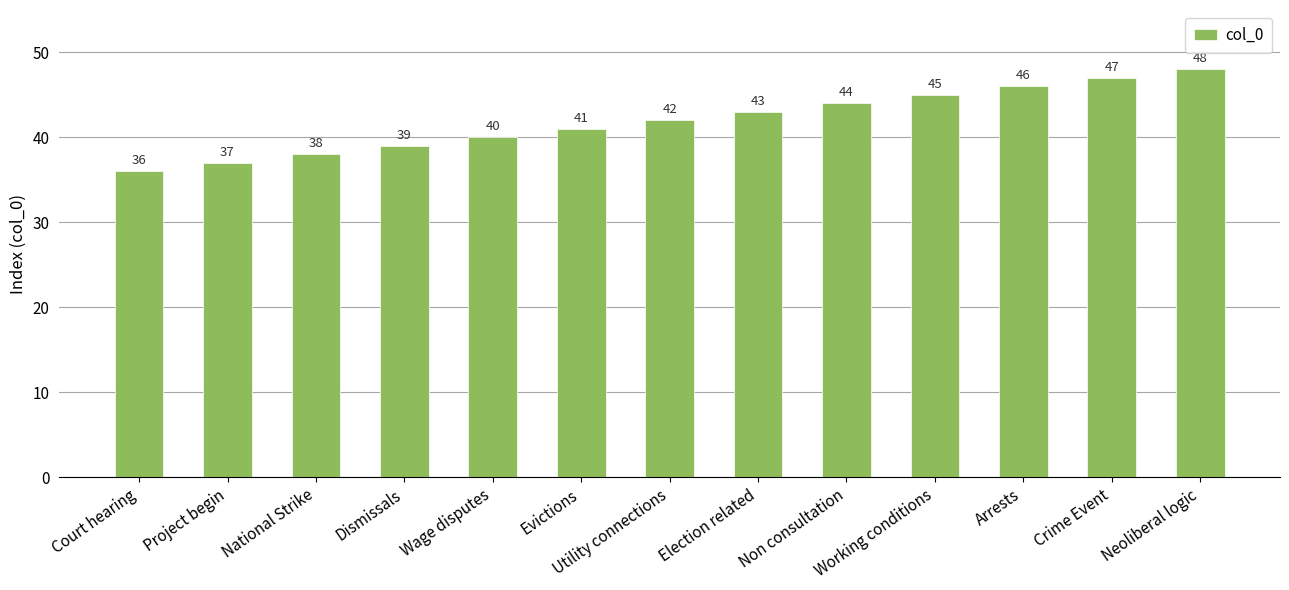

Rank the categories by value from highest to lowest.

Neoliberal logic, Crime Event, Arrests, Working conditions, Non consultation, Election related, Utility connections, Evictions, Wage disputes, Dismissals, National Strike, Project begin, Court hearing